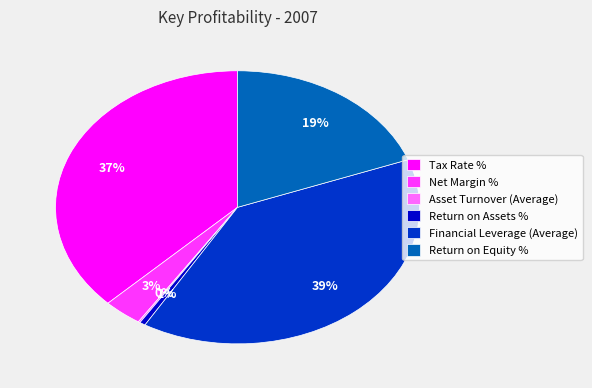

Between Tax Rate % and Financial Leverage (Average), which is larger?

Financial Leverage (Average)